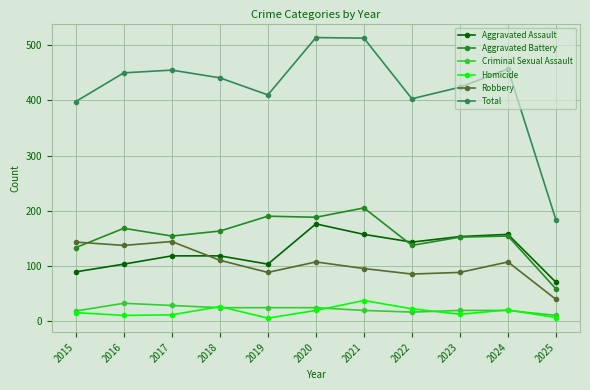

Is the value of Robbery at 2025 greater than the value of Total at 2019?

No